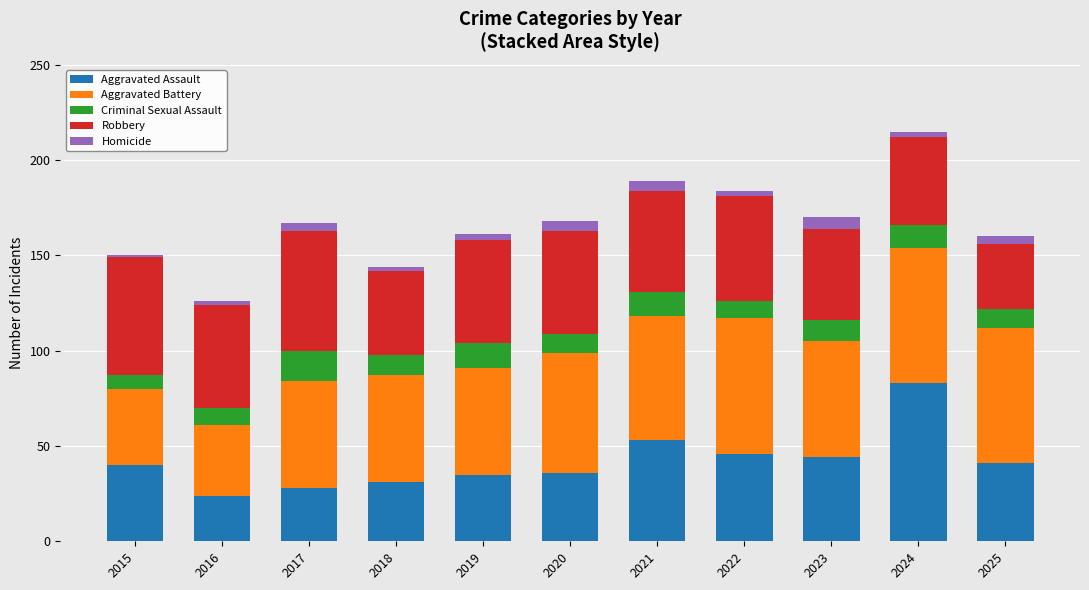

At which label does Aggravated Assault reach its peak?

2024